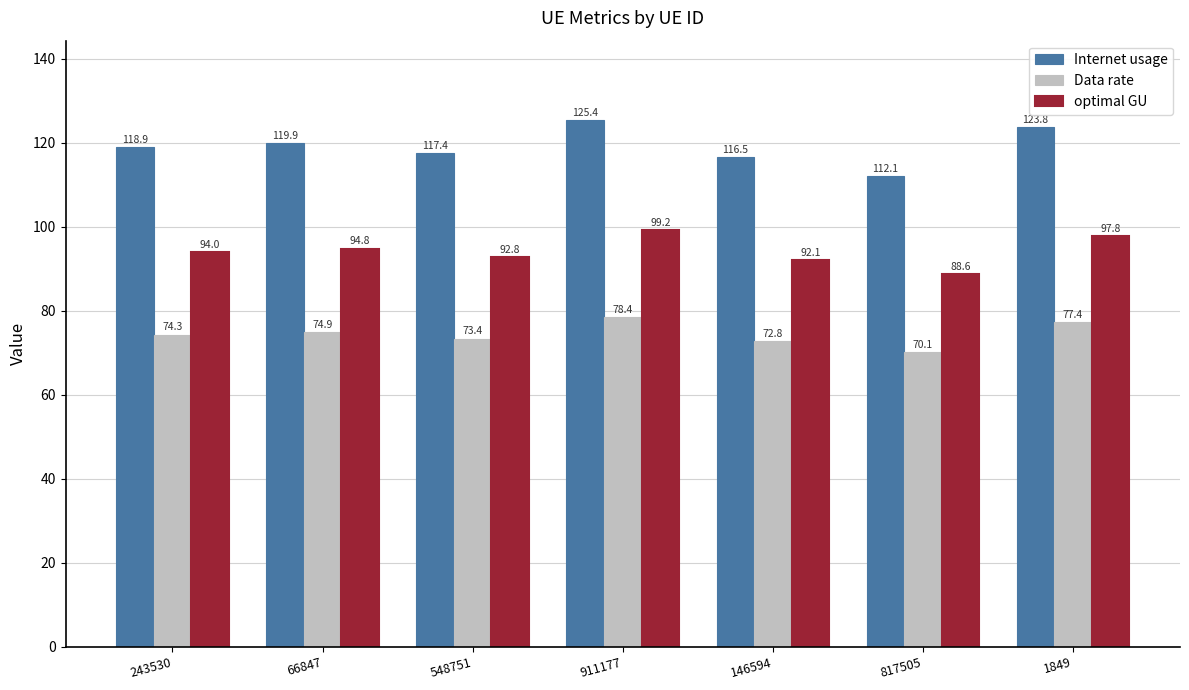

Which series has the widest spread of values?

Internet usage